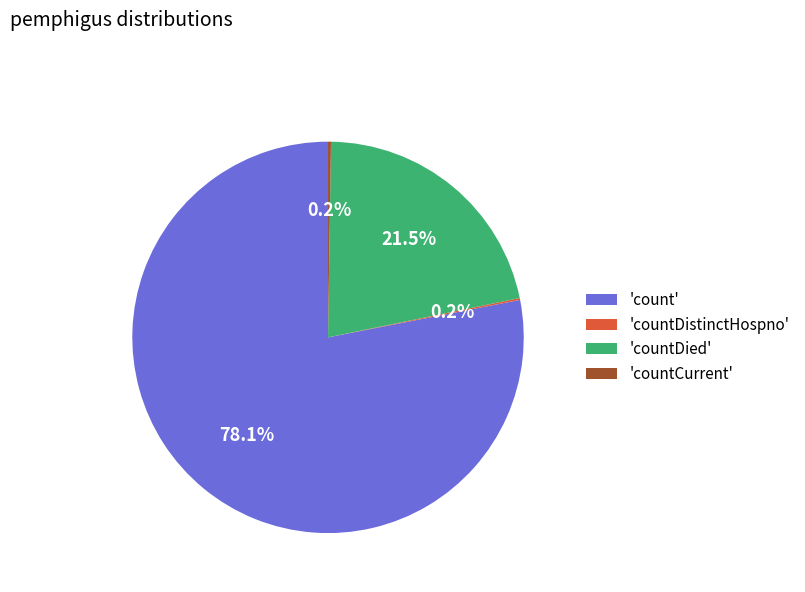

Between 'count' and 'countDied', which is larger?

'count'